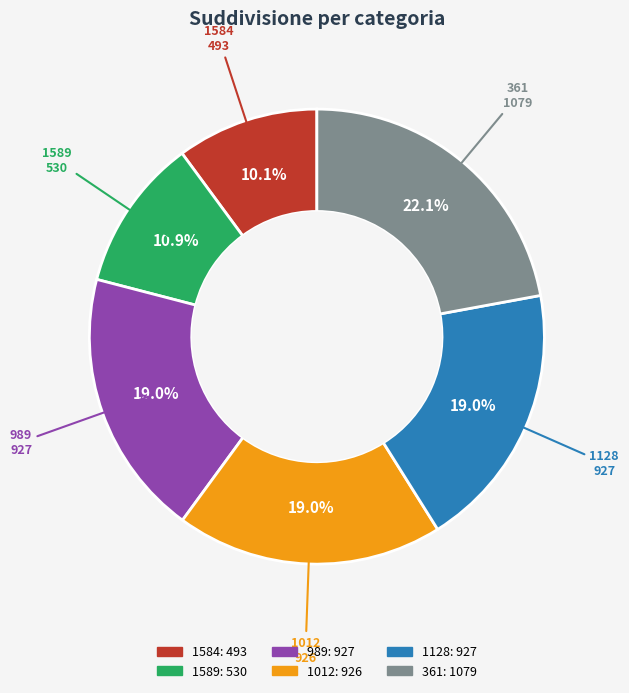

How many slices are in this pie chart?

6